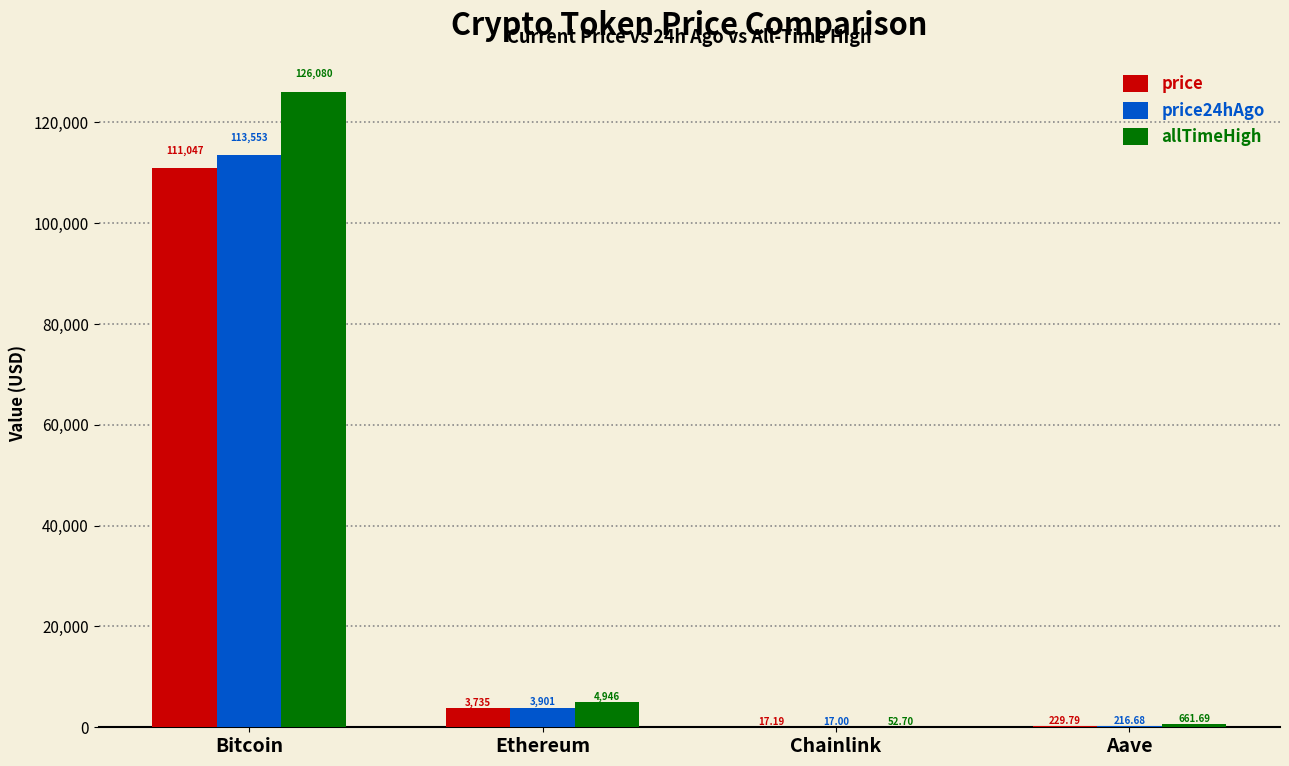

How many groups of bars are there?

4